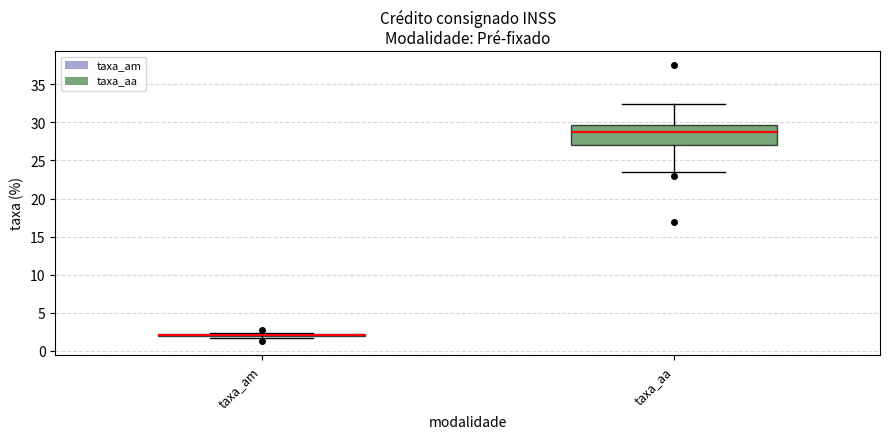

Comparing the boxes themselves (not the whiskers), which one is the tallest?

taxa_aa